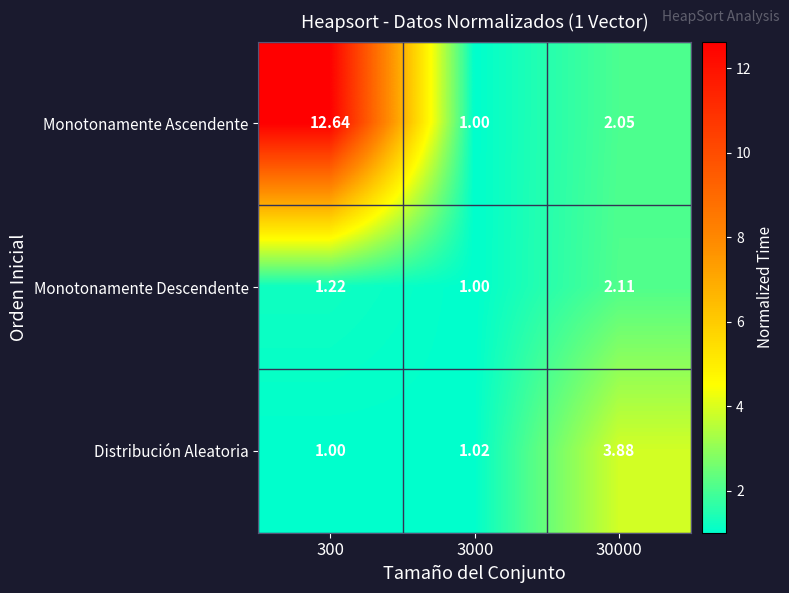

Is the value of Monotonamente Ascendente at 30000 greater than the value of Distribución Aleatoria at 300?

Yes